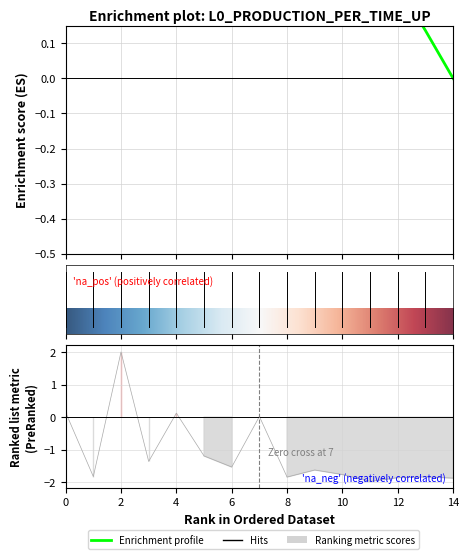

How many data points are less than -1?

11